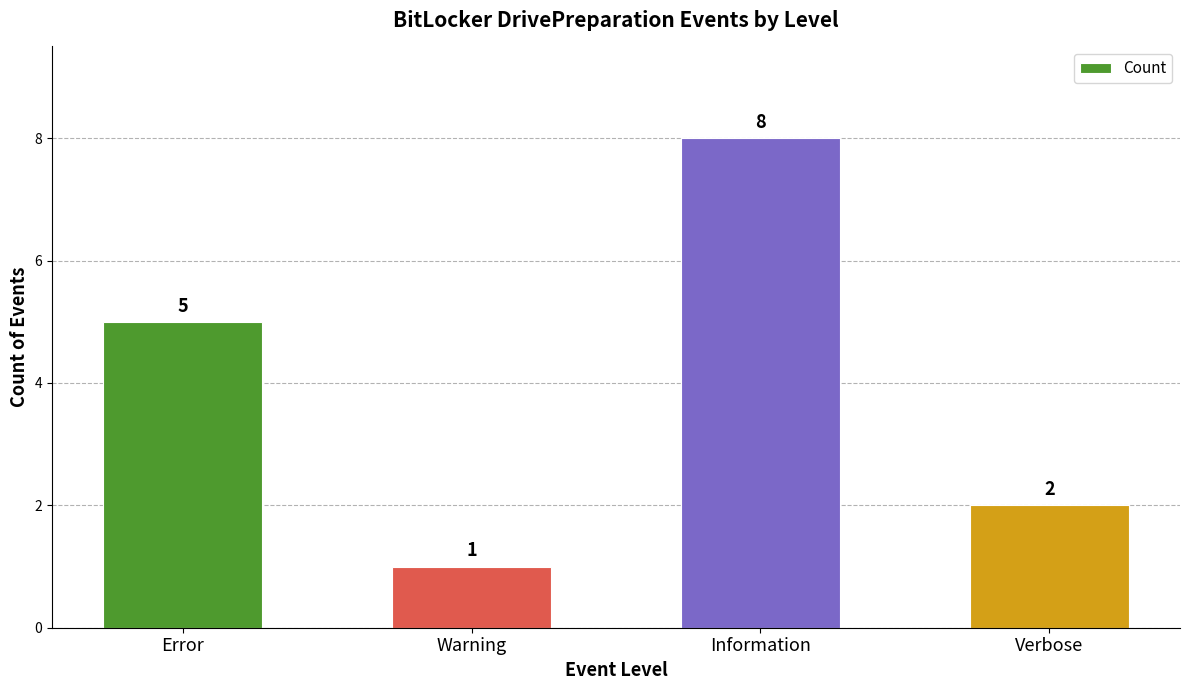

What is the maximum value shown in the chart?

8